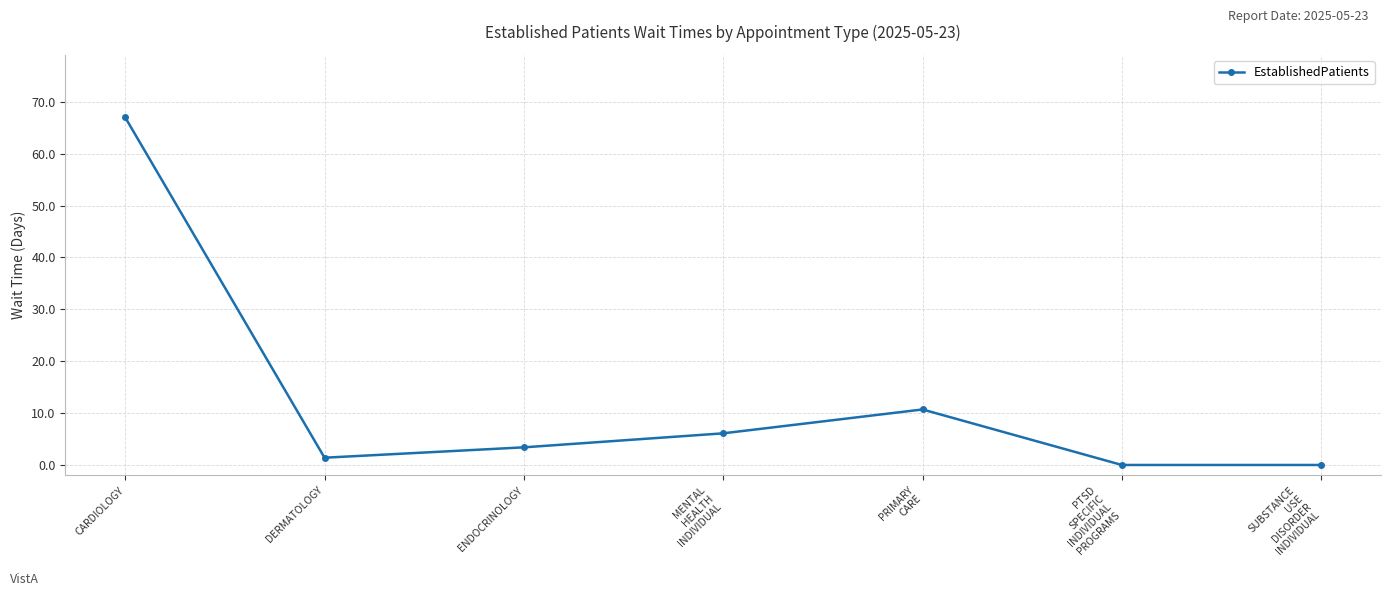

At which category does the data reach its first local peak?

PRIMARY
CARE